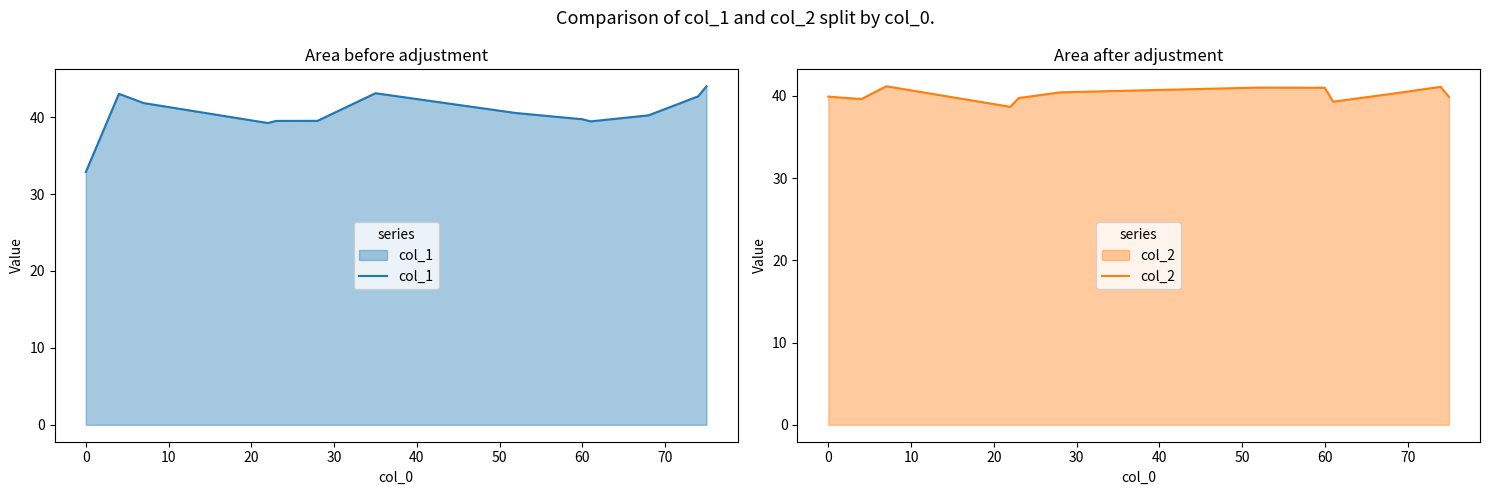

What value does the col_2 series have at 0?

39.9